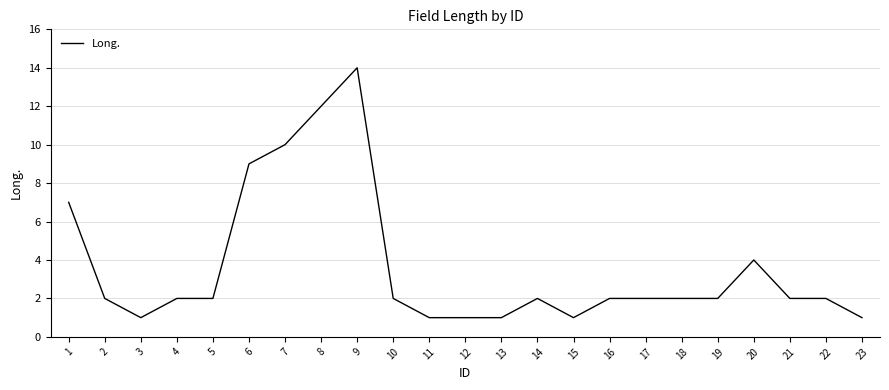

Reading right to left, what are all the values shown in this chart?

1	2	2	4	2	2	2	2	1	2	1	1	1	2	14	12	10	9	2	2	1	2	7